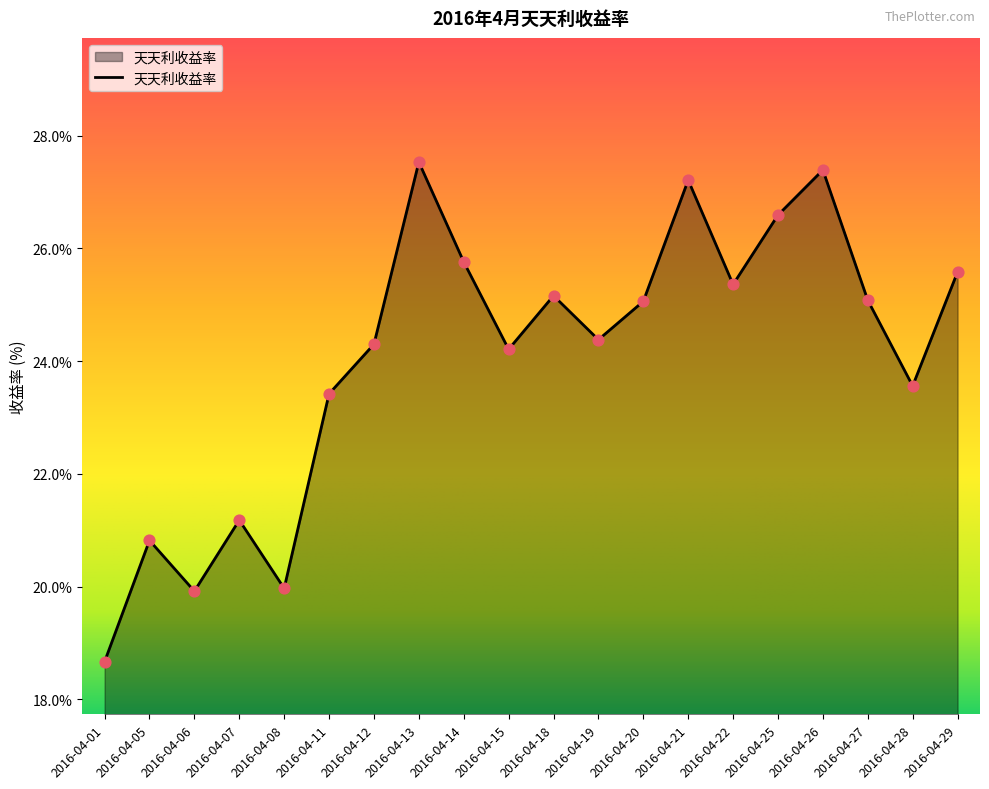

Which has a higher value, 2016-04-22 or 2016-04-27?

2016-04-22